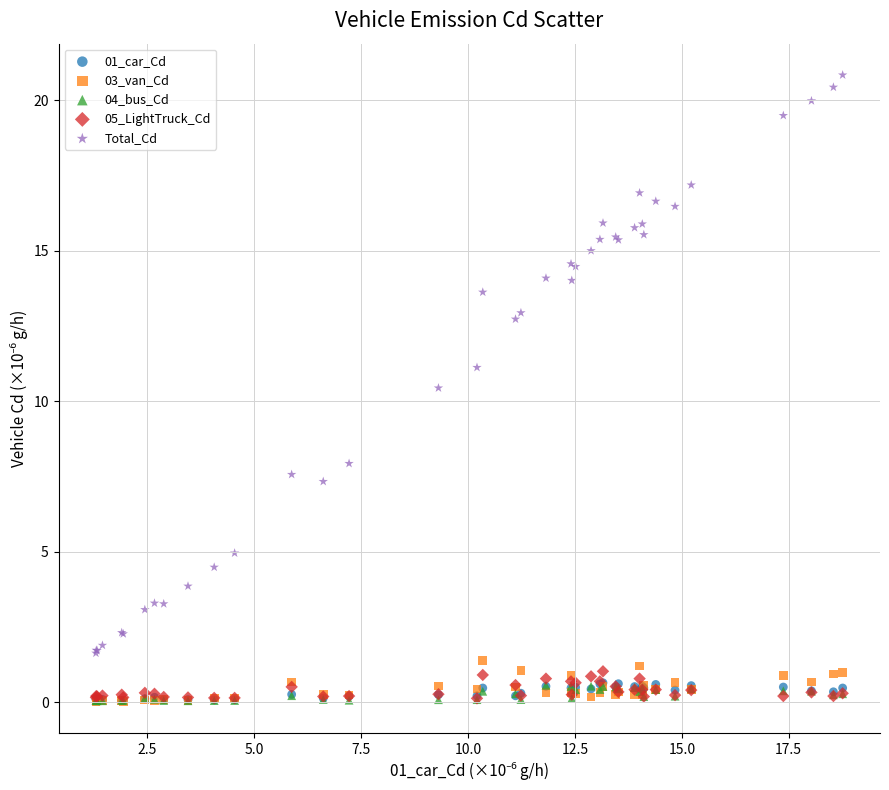

Which series reaches the maximum Y coordinate?

Total_Cd